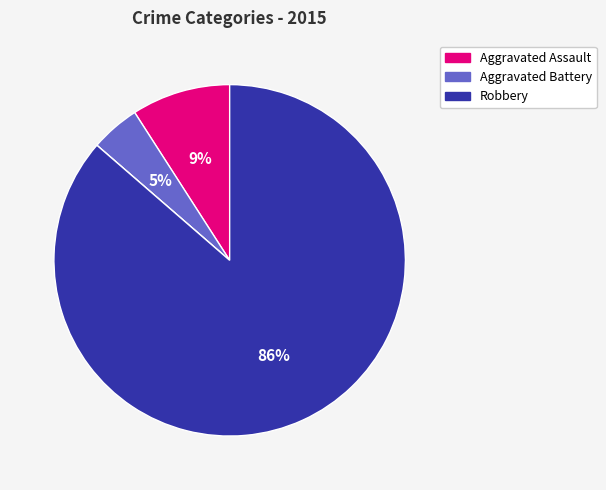

Does any single category account for the majority?

Yes